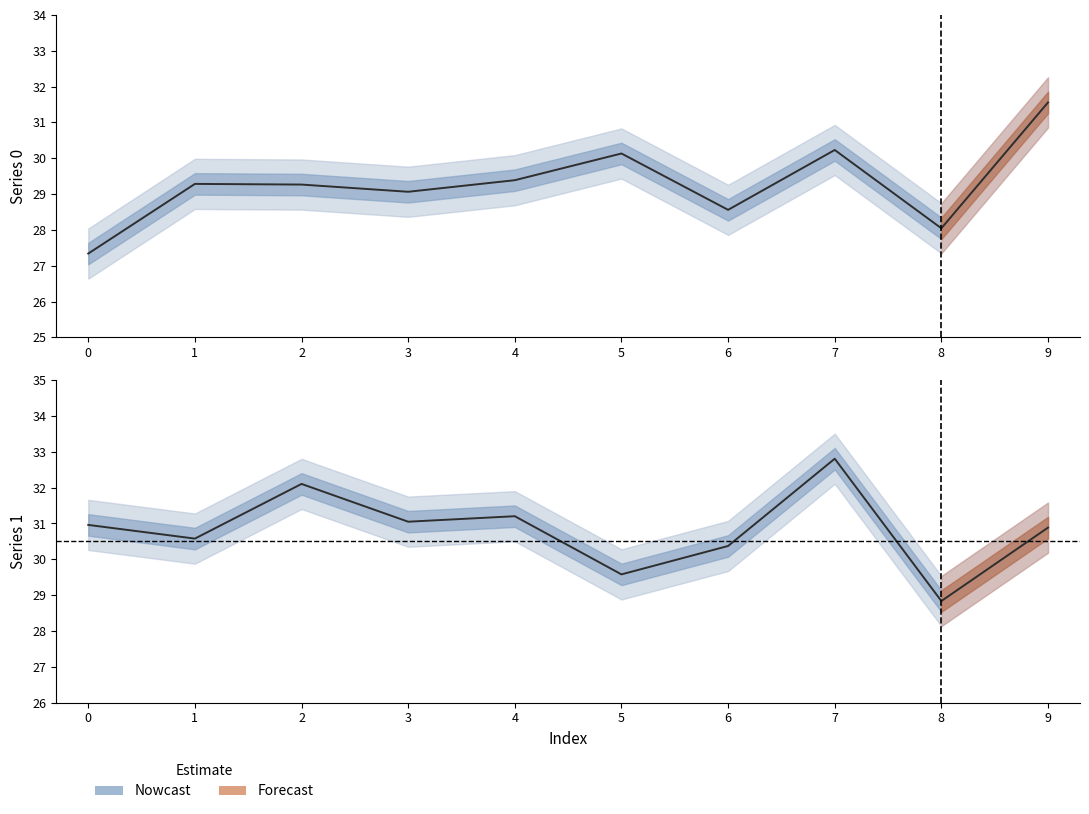

Is this an area chart (filled region under the line)?

No